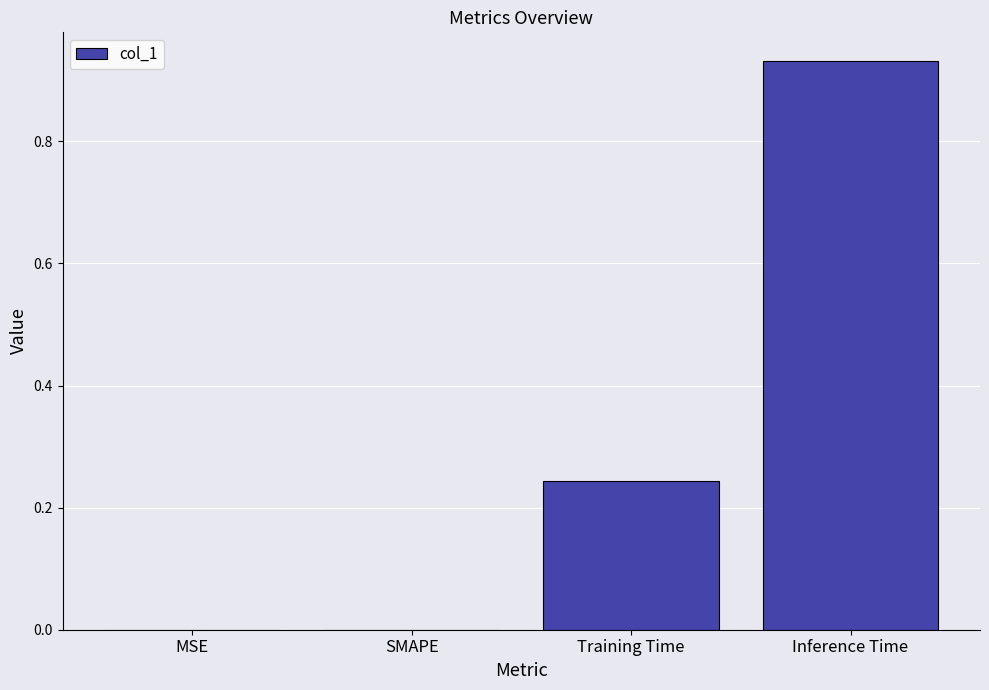

Which has a higher value, MSE or Training Time?

Training Time